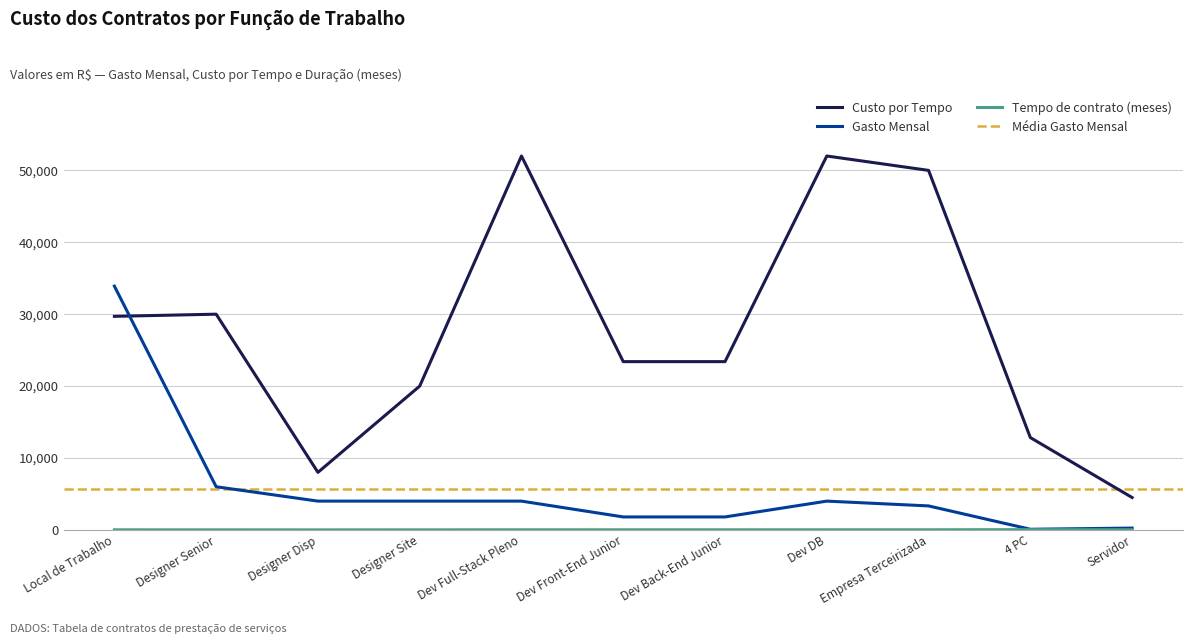

True or false: Tempo de contrato (meses) and Gasto Mensal intersect in this chart.

False